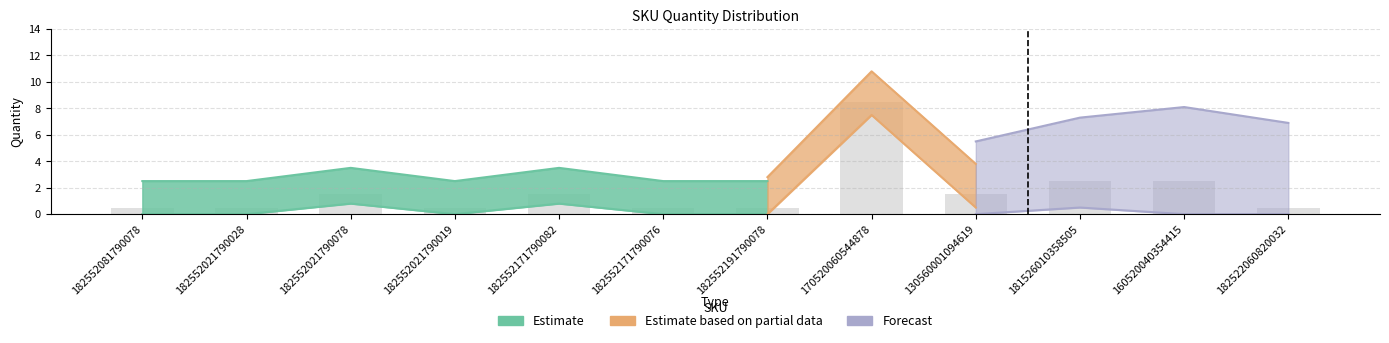

True or false: the data shows 1.5 at 182552171790082.

True